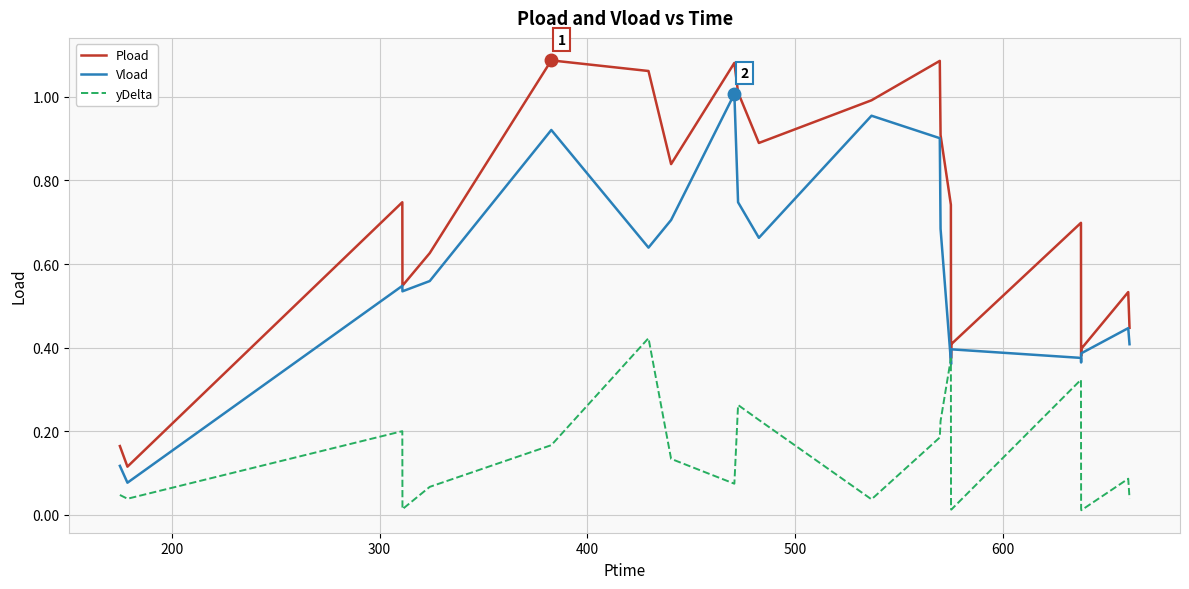

True or false: Pload and yDelta intersect in this chart.

False